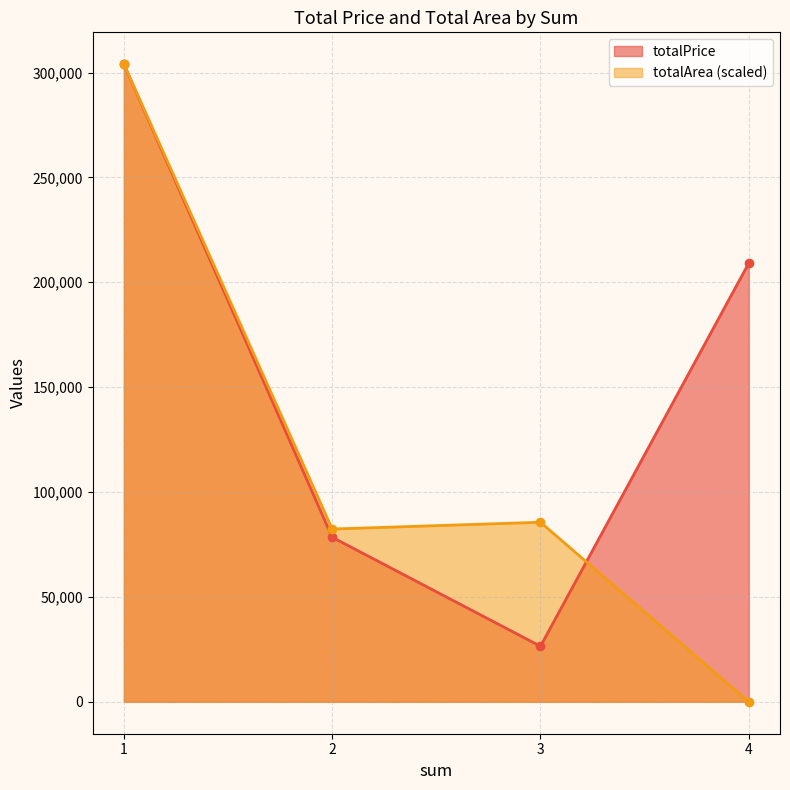

Is the value of totalArea at 1 greater than the value of totalPrice at 1?

No